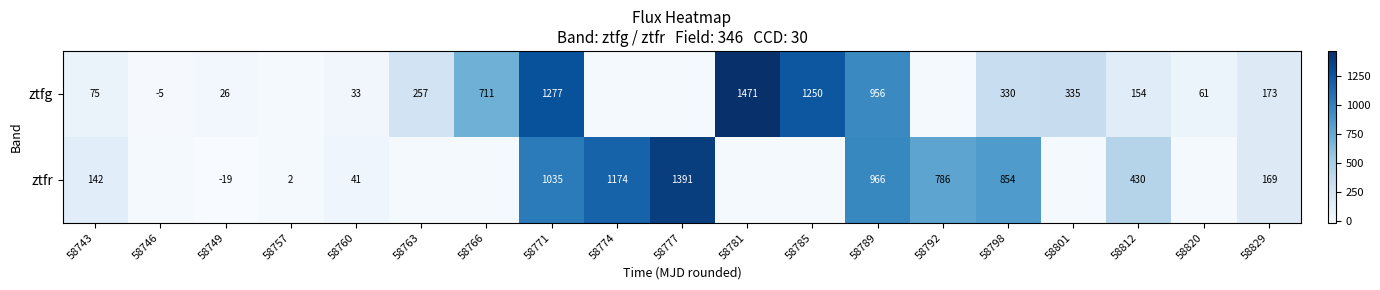

Is the value of ztfg at 58763 greater than the value of ztfr at 58771?

No